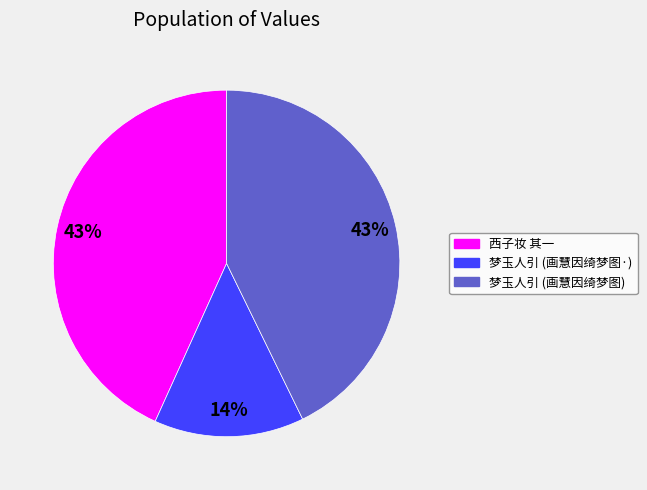

Is there a majority slice in this chart?

No